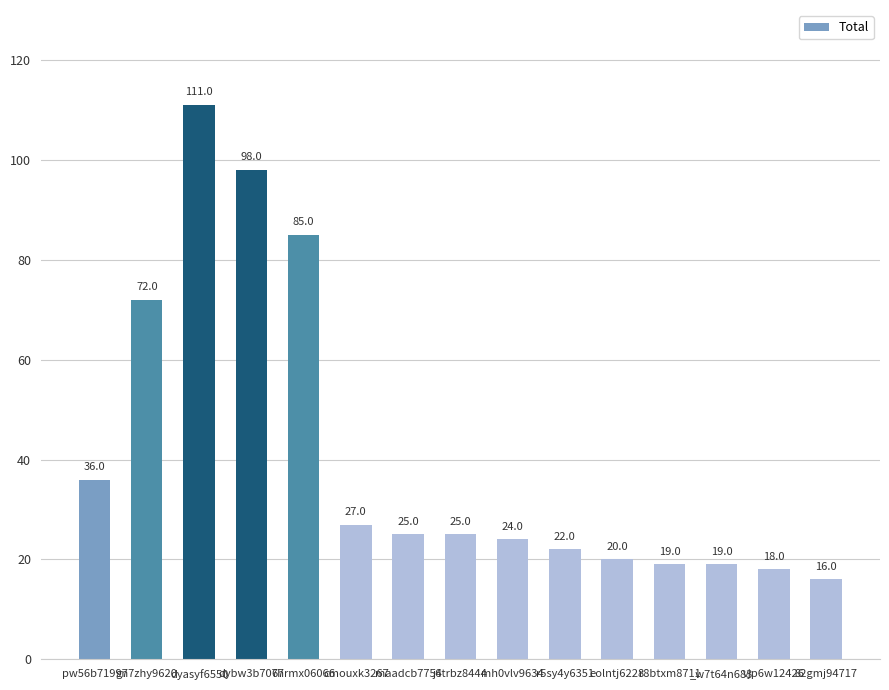

What is the difference between the second highest and minimum values?

82